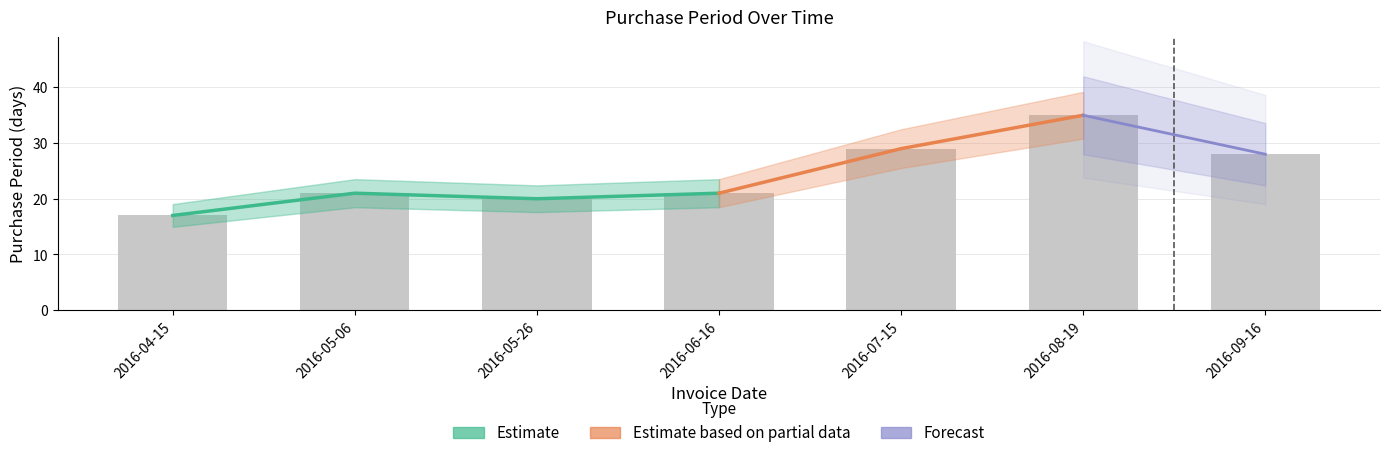

How many categories are shown in the chart?

7